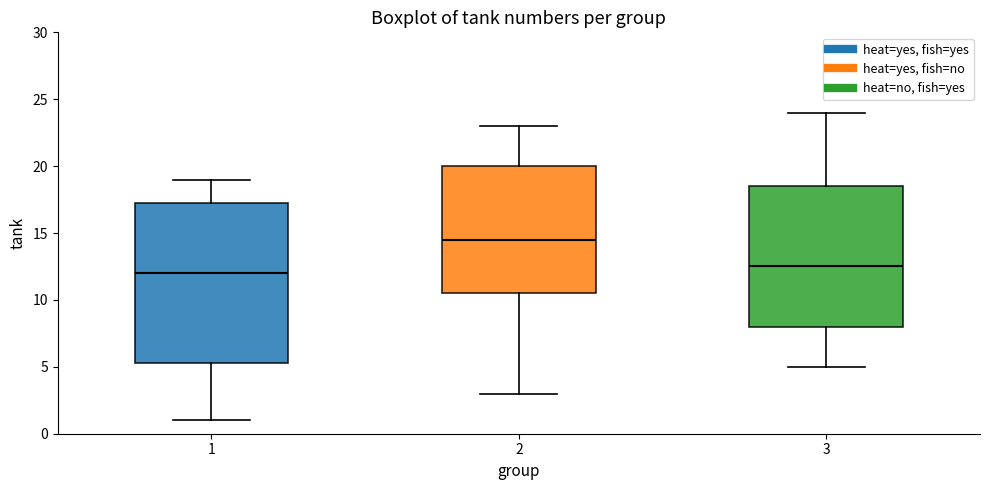

Reading left to right, read every box against the y-axis: the position of its median line, the range the box covers, and the ends of its whiskers. The values are not printed on the chart, so give them approximately, as read against the axis.

1: median 12.0, box 5.5 to 17.5, whiskers 1.0 to 19.0
2: median 14.5, box 10.5 to 20.0, whiskers 3.0 to 23.0
3: median 12.5, box 8.0 to 18.5, whiskers 5.0 to 24.0